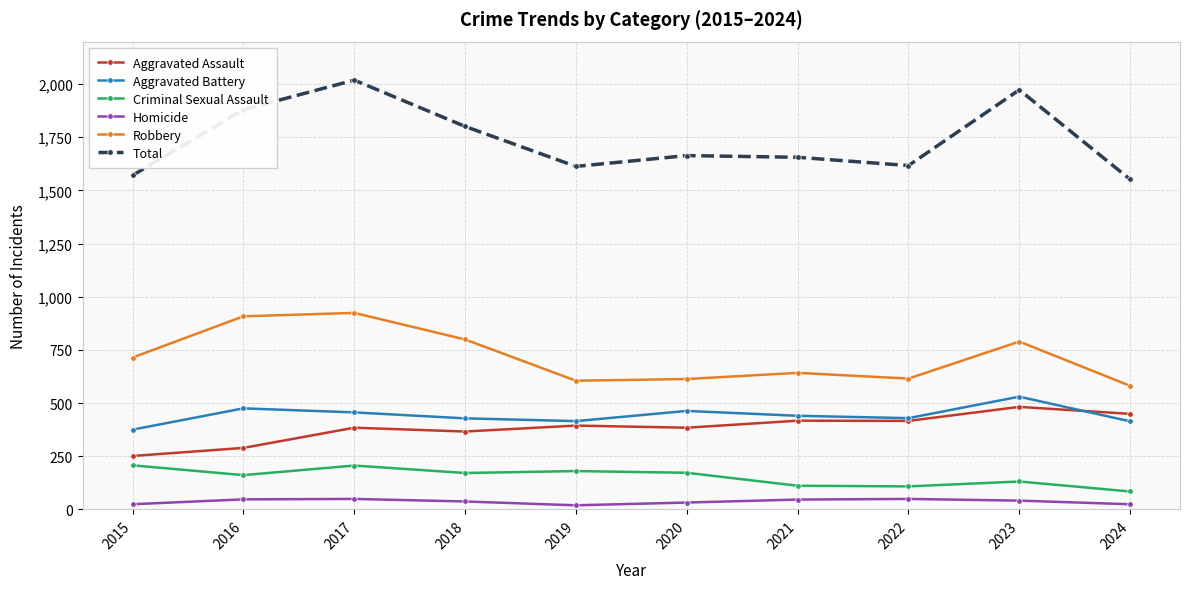

How many series are shown in this chart?

6